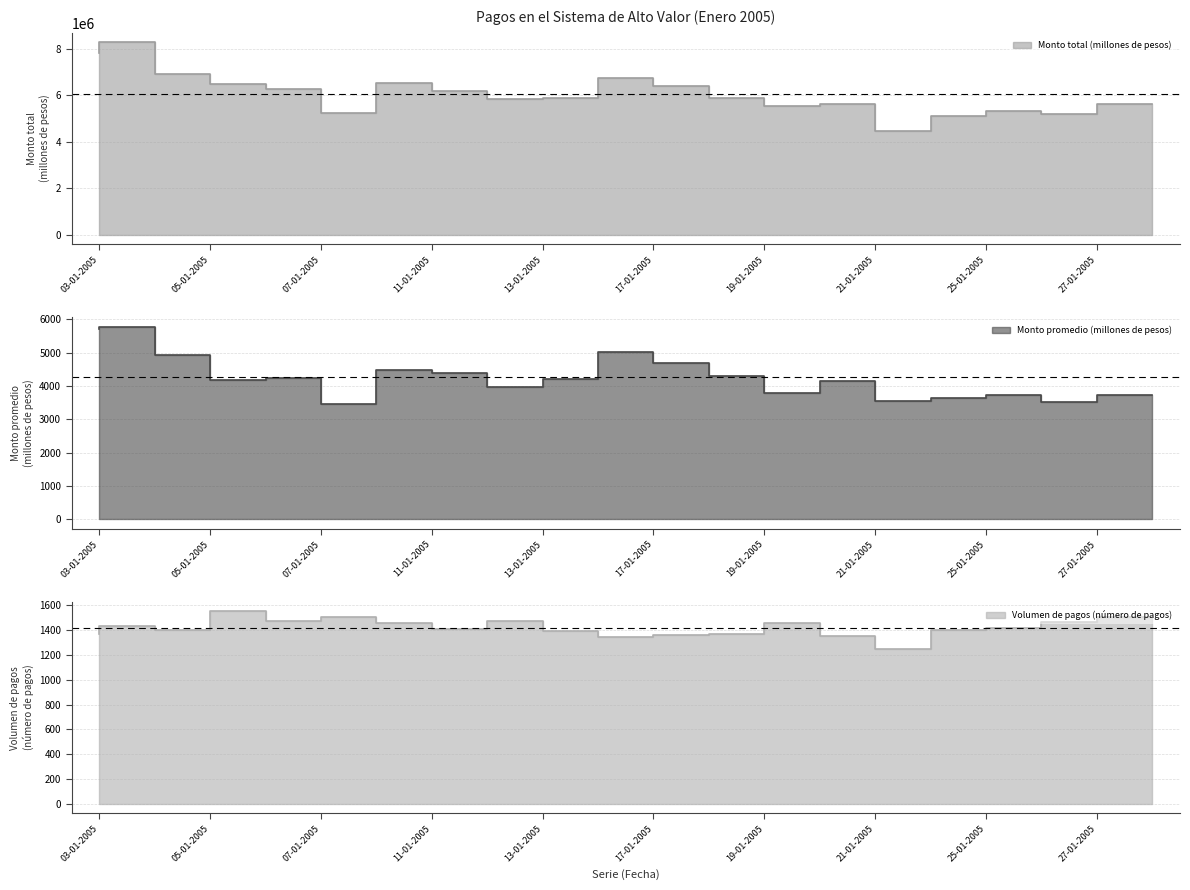

Reading left to right, list all the values displayed in this chart.

Monto total (millones de pesos): 7825851	8263023	6917448	6469993	6279588	5216327	6529390	6198887	5847043	5867440	6744347	6377396	5889977	5533260	5602712	4441720	5097002	5310144	5192885	5605428
Monto promedio (millones de pesos): 5716	5774	4923	4171	4249	3457	4491	4399	3969	4221	5018	4696	4306	3803	4147	3562	3628	3737	3533	3717
Volumen de pagos (número de pagos): 1369	1431	1405	1551	1478	1509	1454	1409	1473	1390	1344	1358	1368	1455	1351	1247	1405	1421	1470	1508